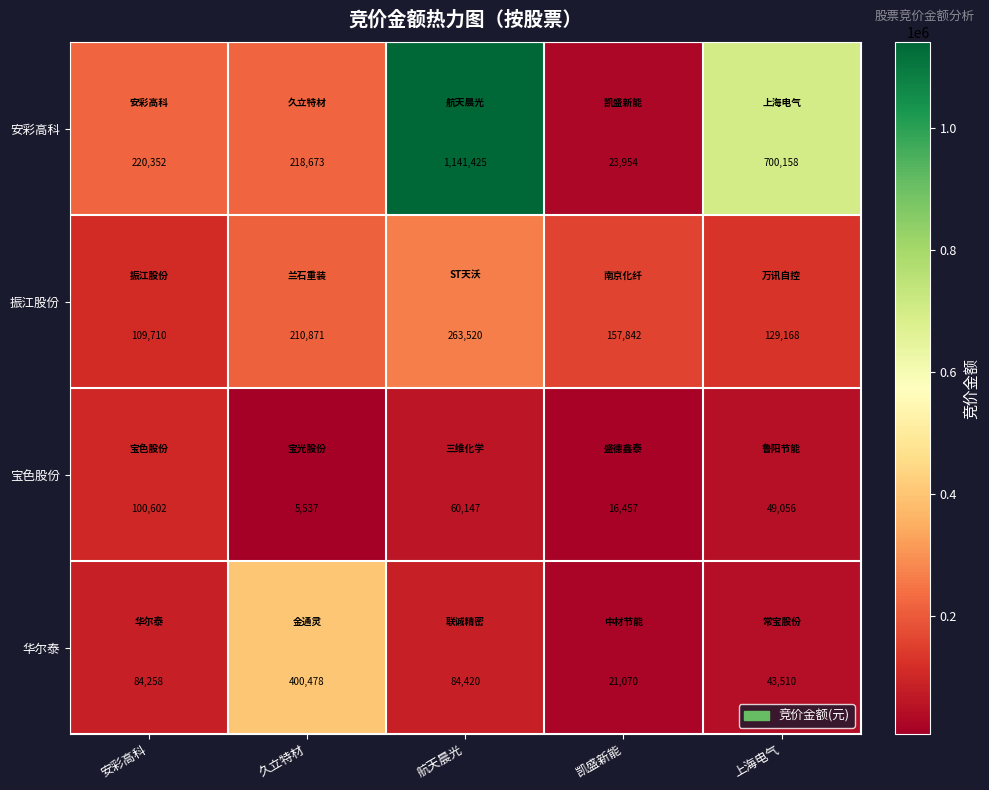

Where does the 振江股份 series first go above 157842?

久立特材